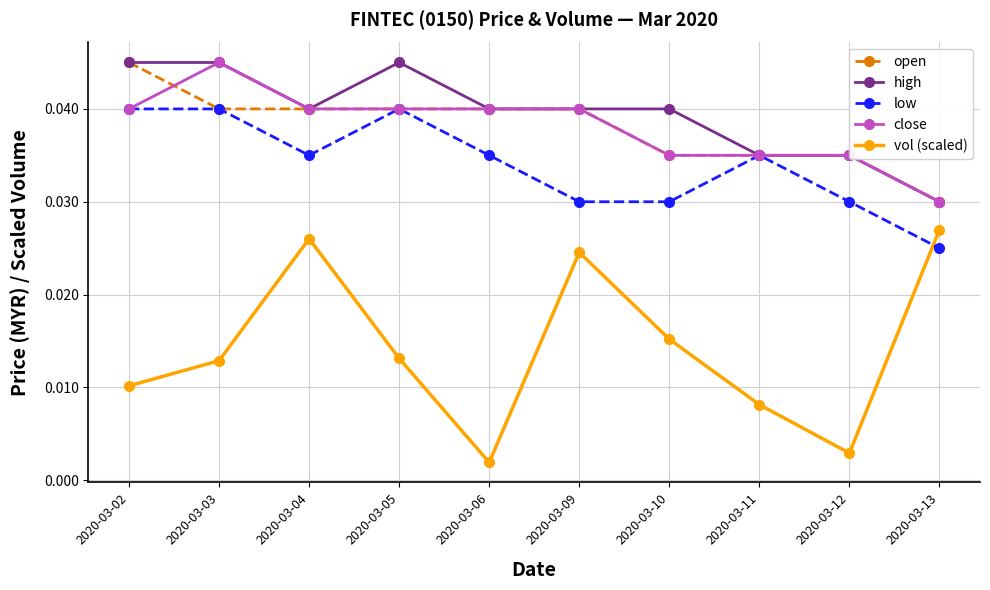

What is the total value across all series at 2020-03-09?

0.2